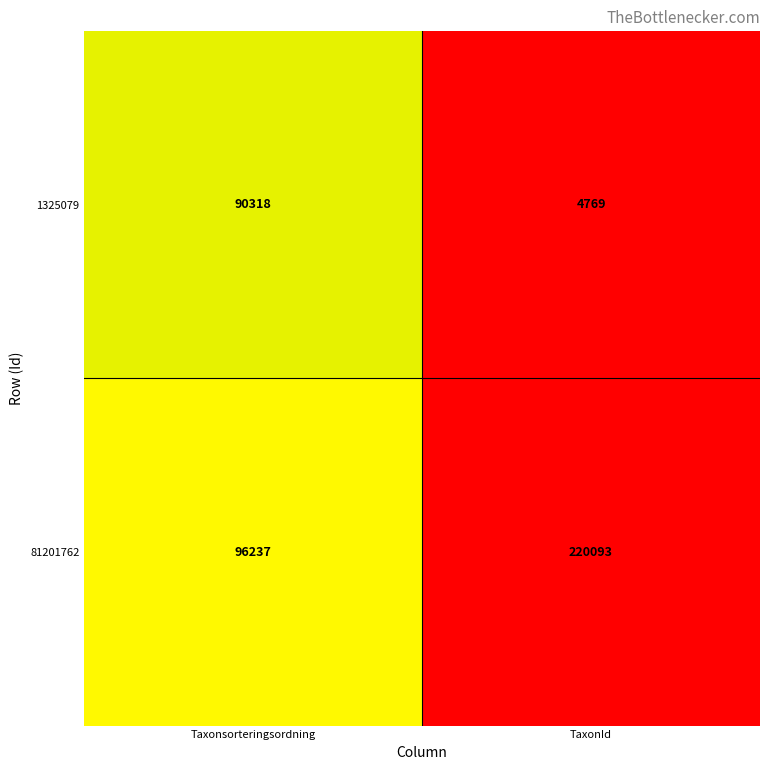

Which series has the largest total across all categories?

81201762